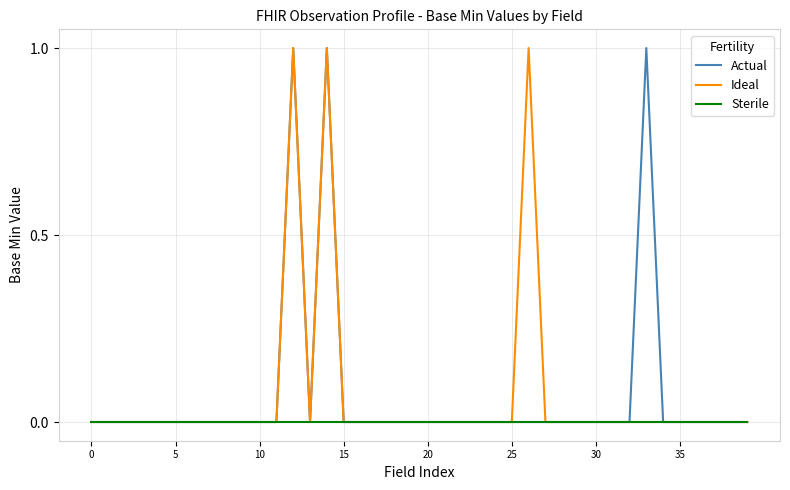

True or false: Ideal and Sterile intersect in this chart.

False